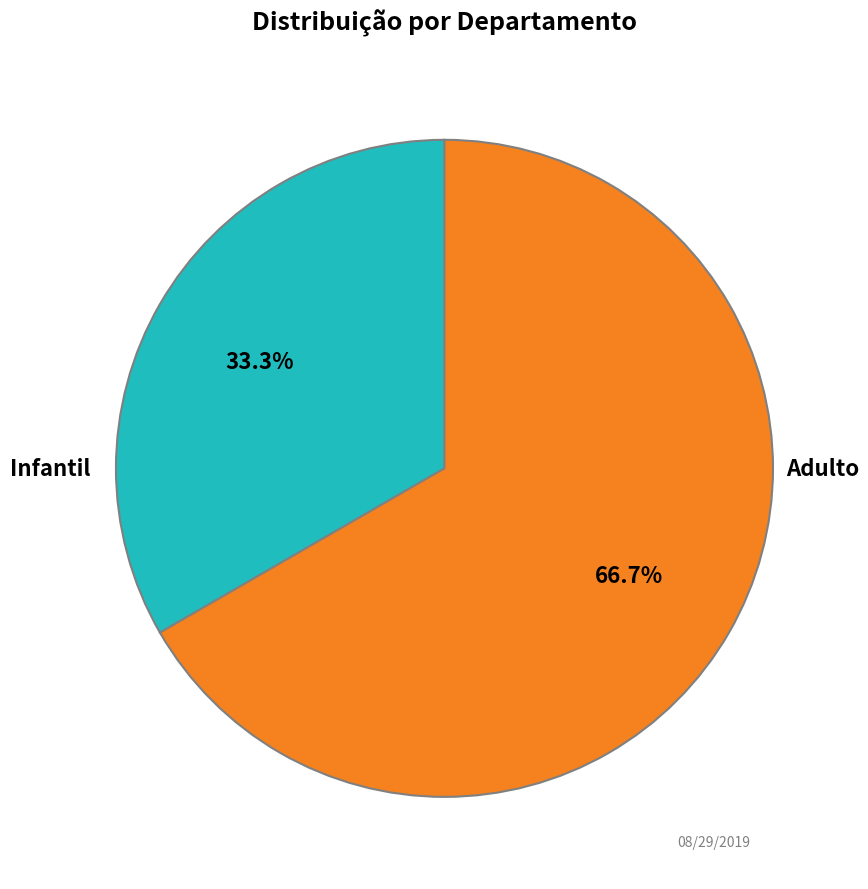

How many slices are in this pie chart?

2